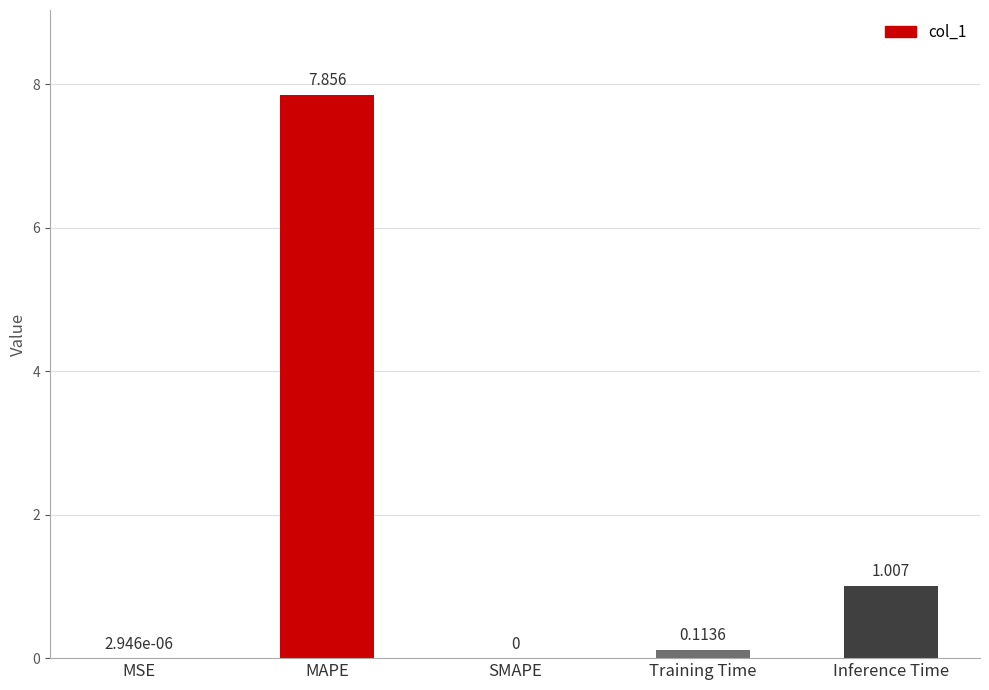

Is it true that the value at MSE is 0.0?

True